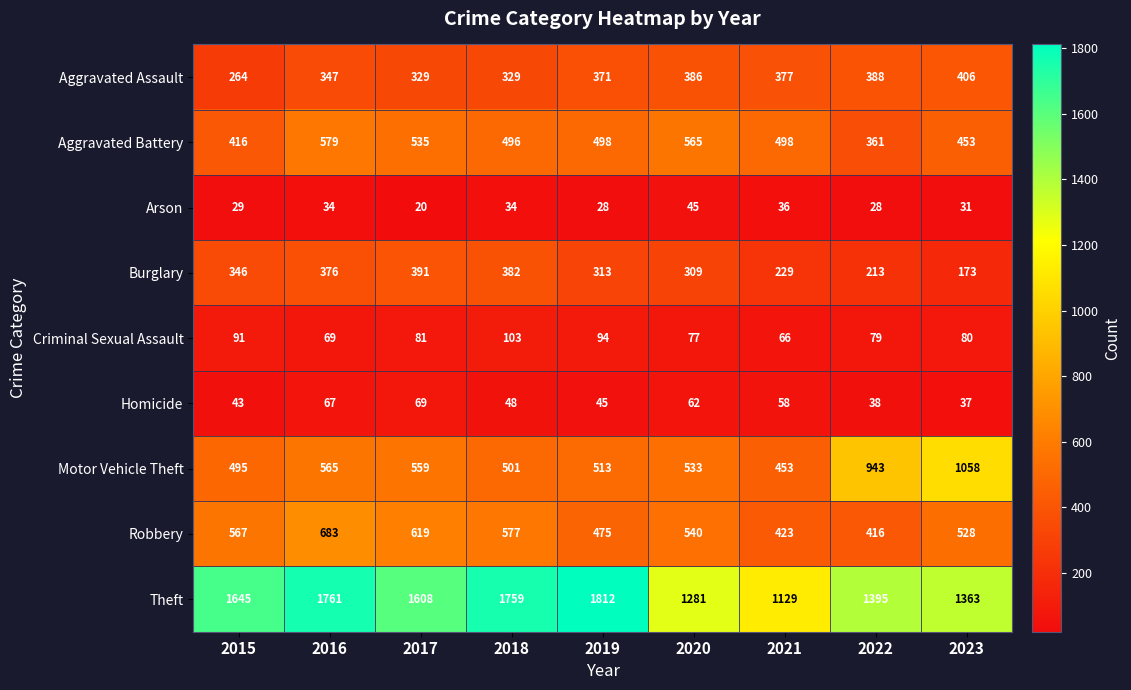

Which series changed the most between 2015 and 2019?

Theft